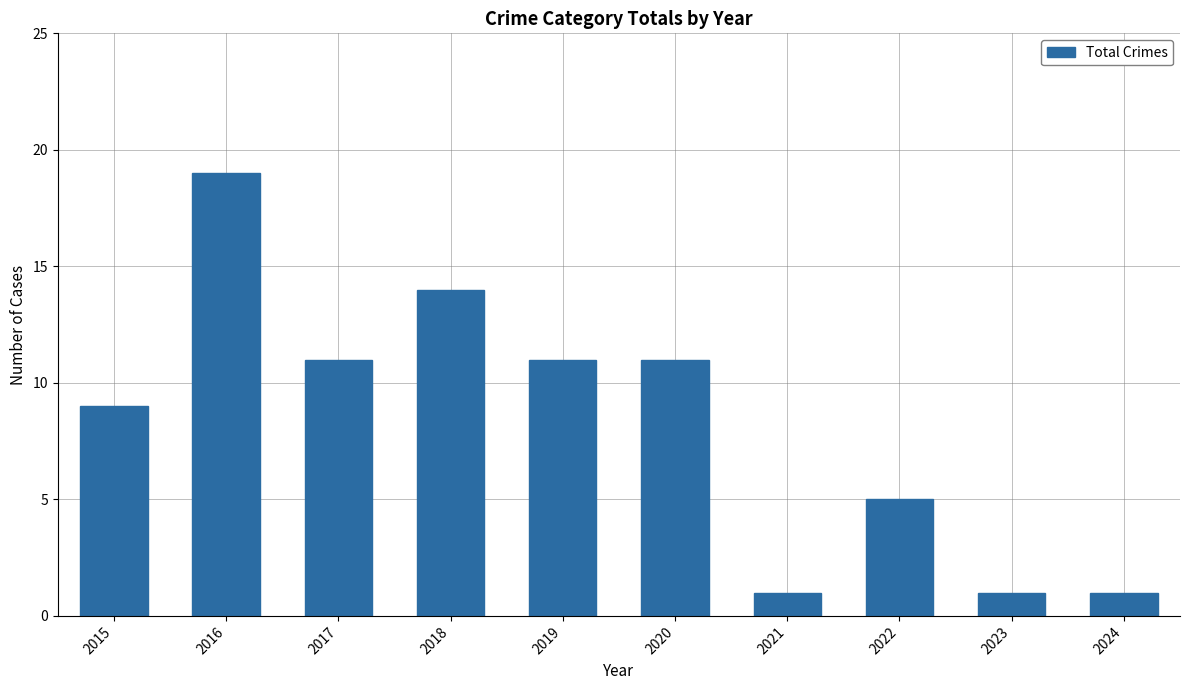

Reading left to right, extract all data points from this chart.

9	19	11	14	11	11	1	5	1	1